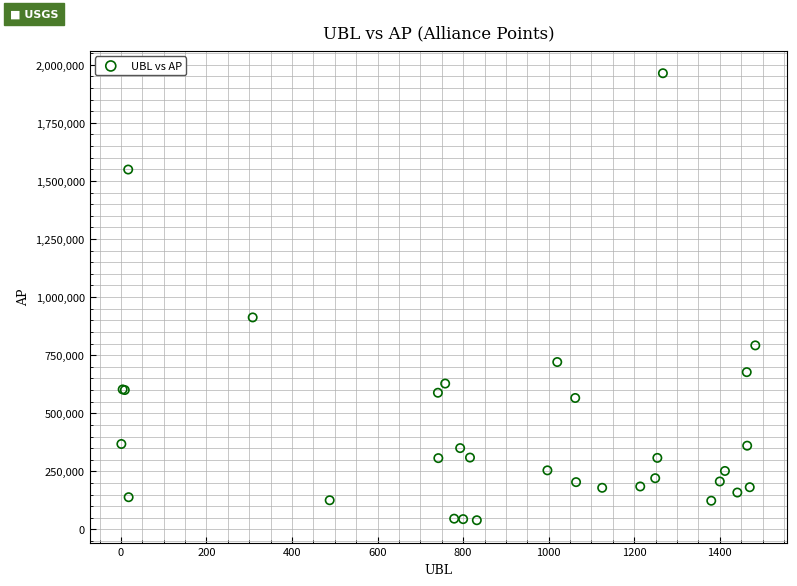

What Y value in the scatter plot is closest to 1001607?

912602